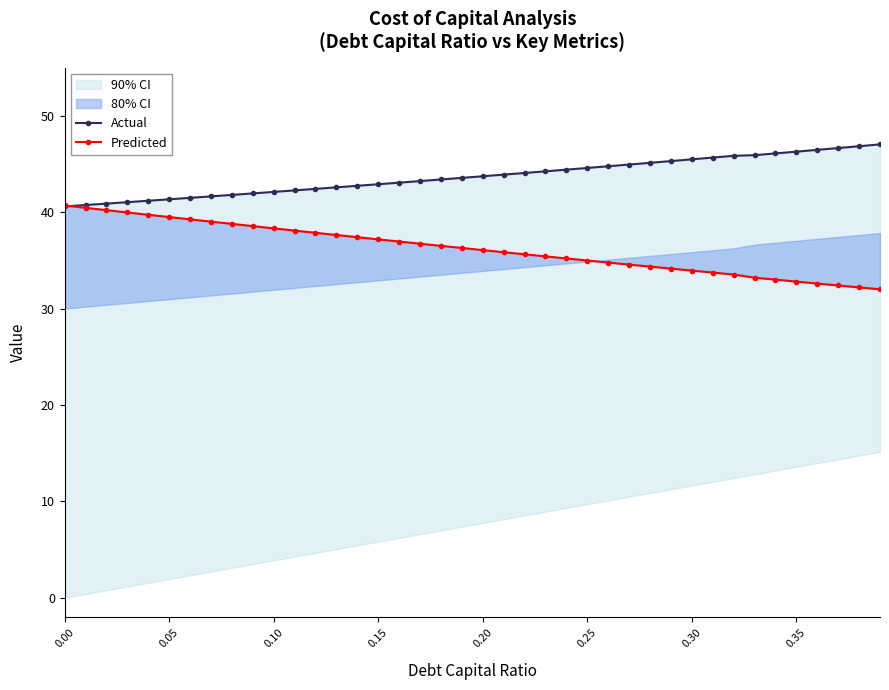

What is the maximum value shown in the chart?

47.0